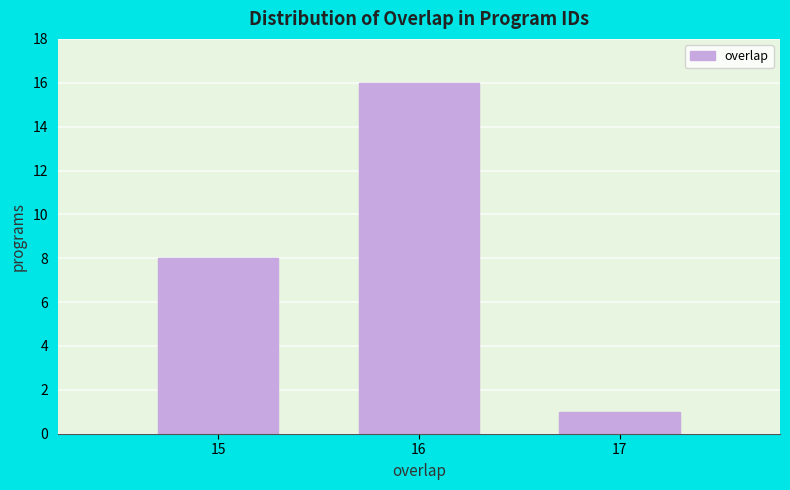

Reading left to right, transcribe all the data shown in this chart.

8	16	1